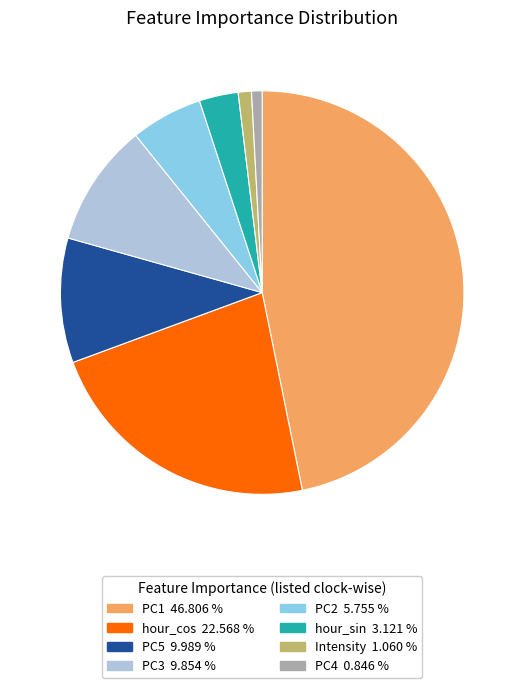

Is there a majority slice in this chart?

No